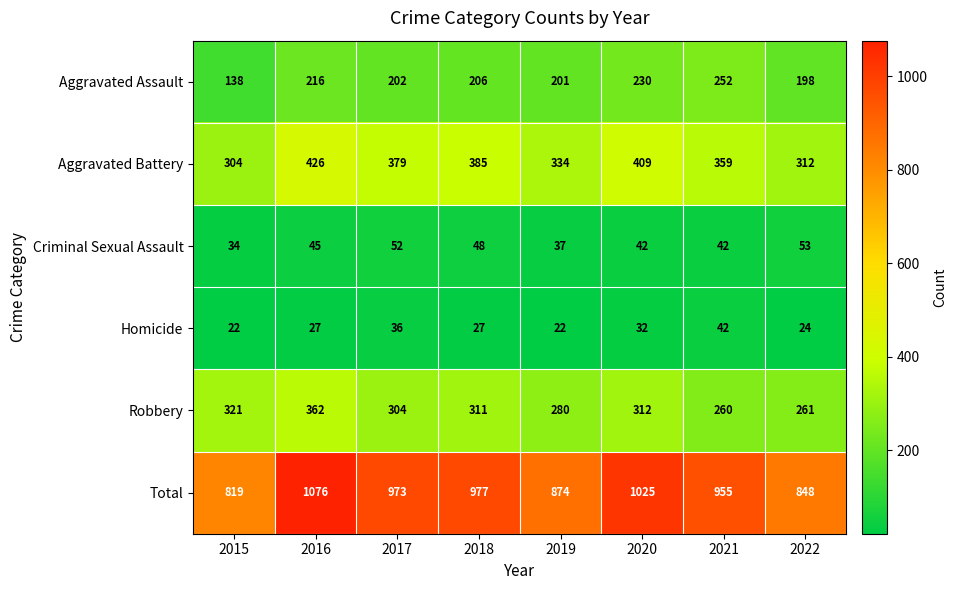

At which label does Robbery reach its minimum?

2021